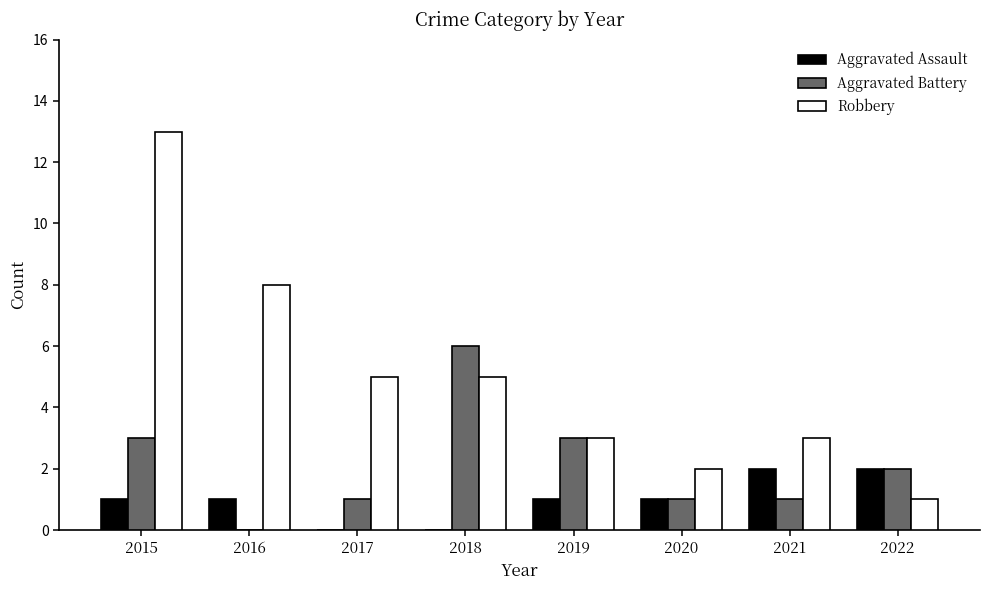

Which category has the highest value across all series?

2015